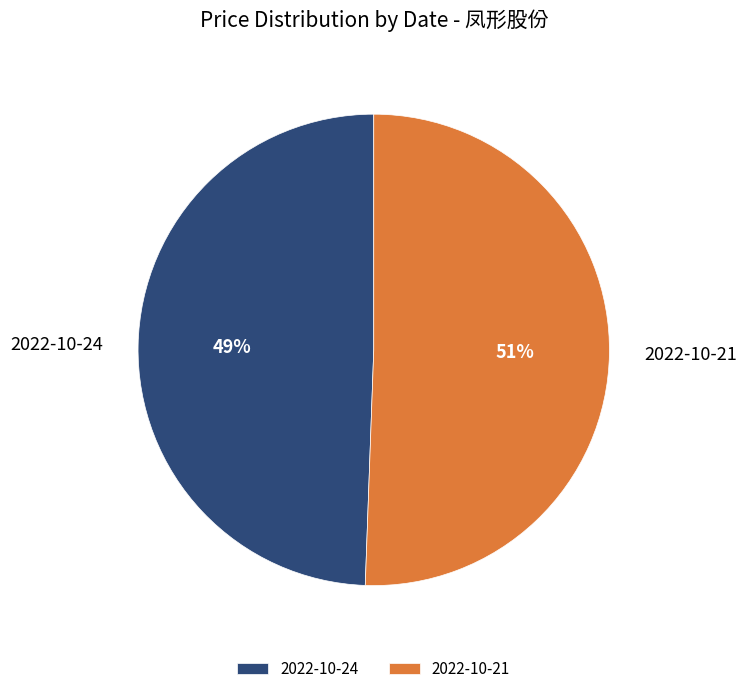

Between 2022-10-24 and 2022-10-21, which is larger?

2022-10-21